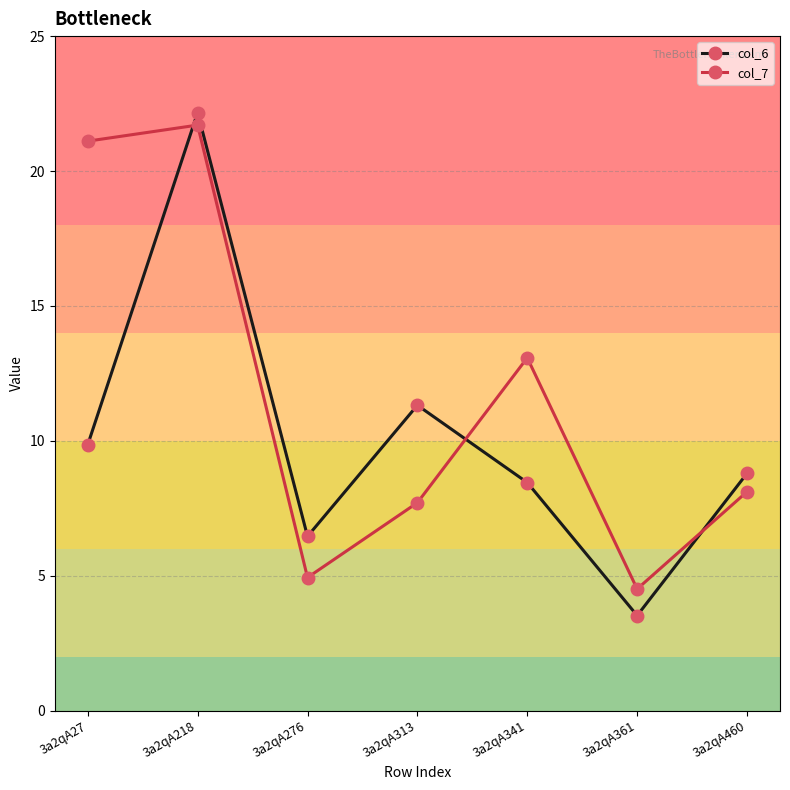

What is the difference between the maximum and minimum values in the col_6 series?

18.6